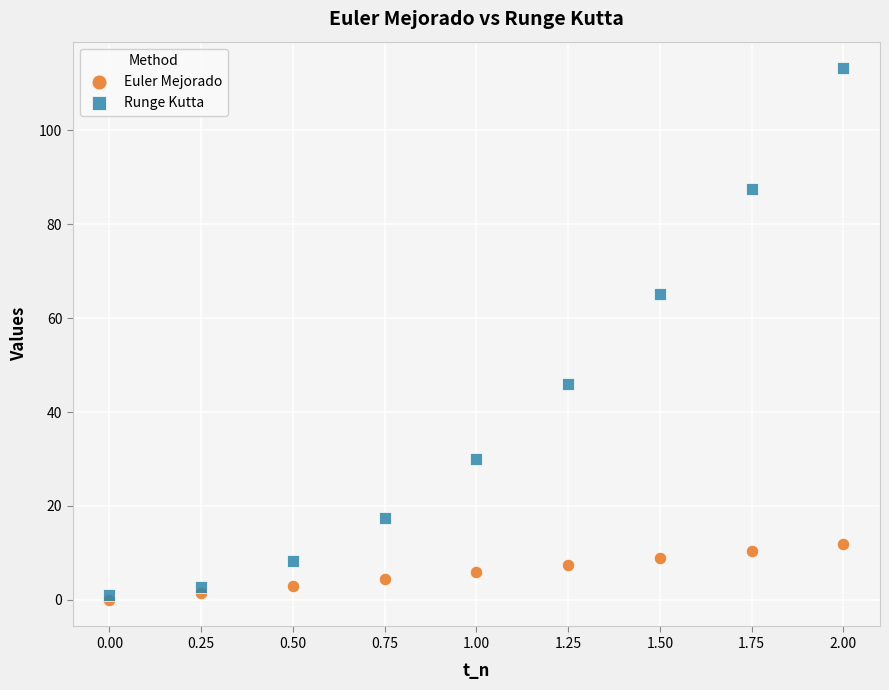

Which series reaches the minimum Y coordinate?

Euler Mejorado